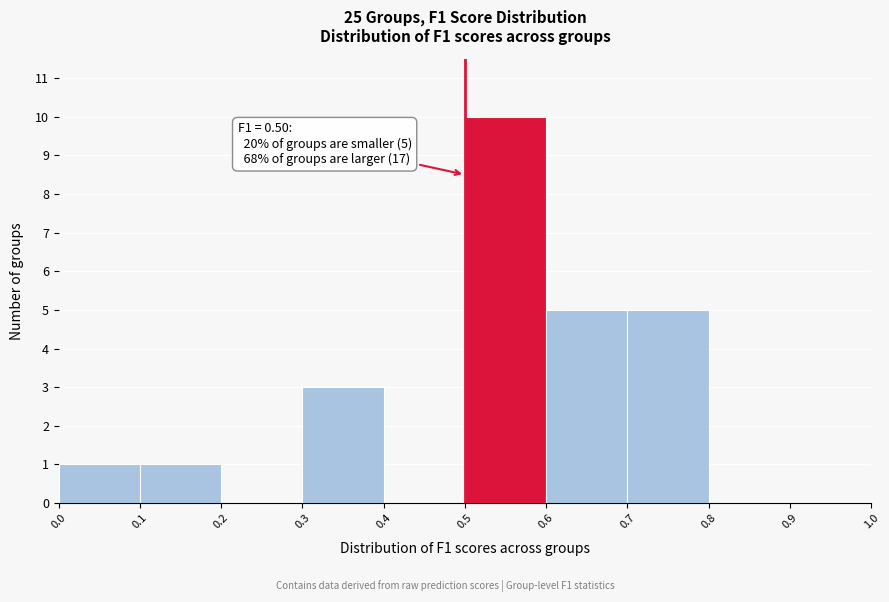

Over which range of the x-axis is the bar tallest?

0.5 to 0.6